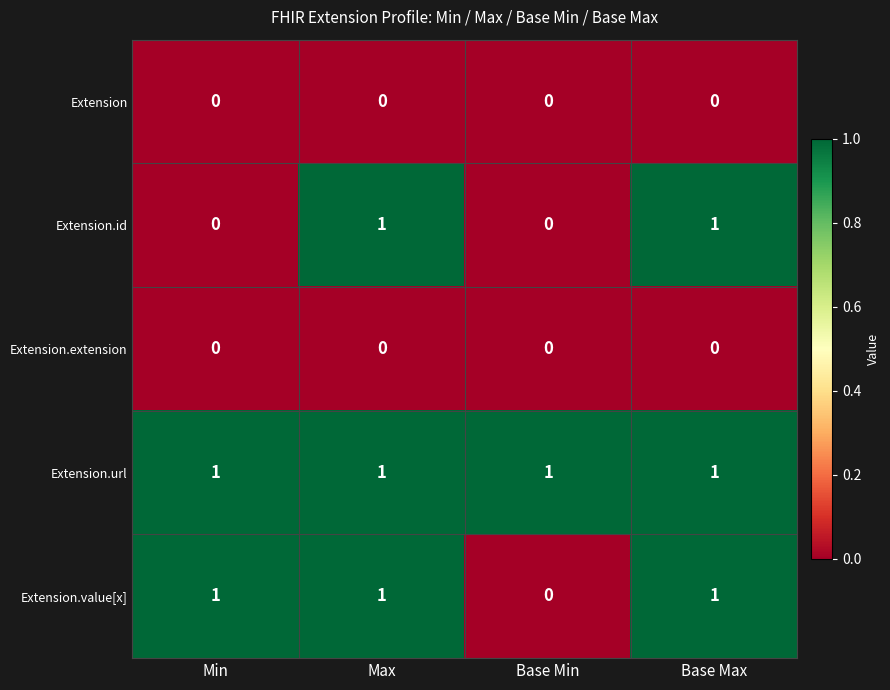

The value of Extension.value[x] at Base Min is 0. True or false?

True